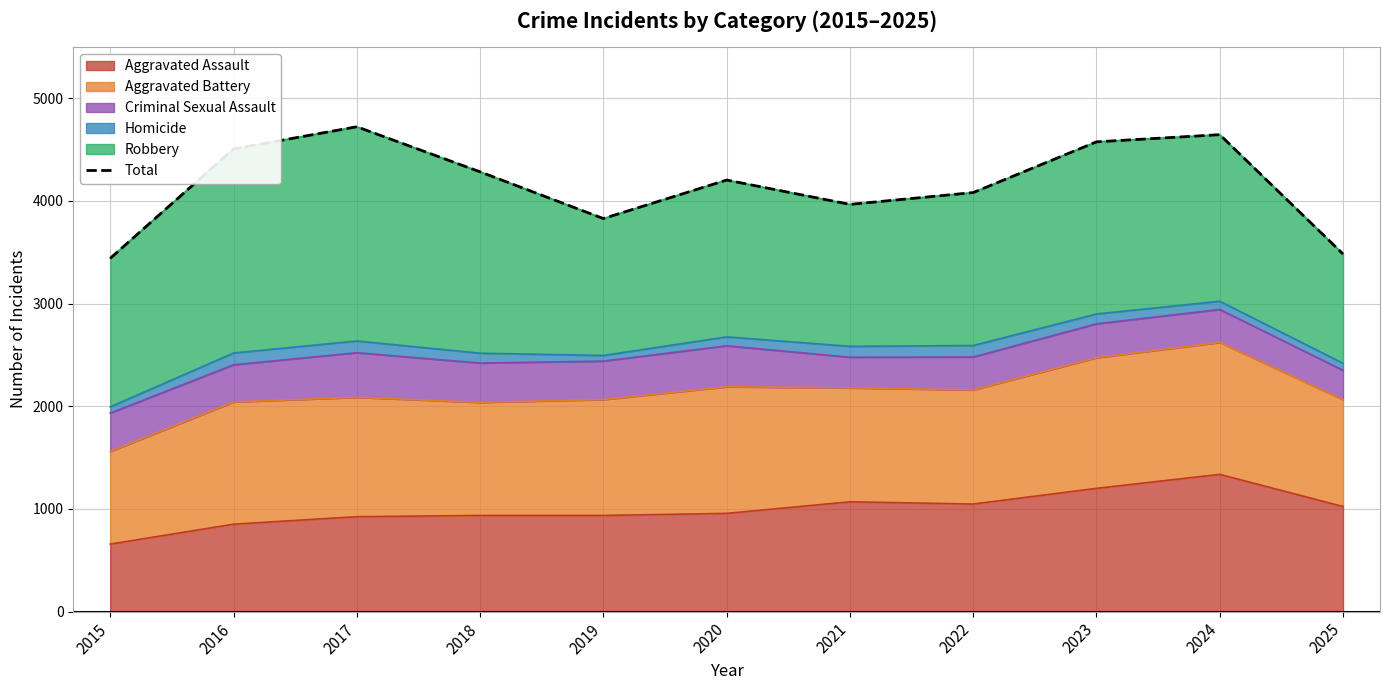

How many values are below 4203?

5